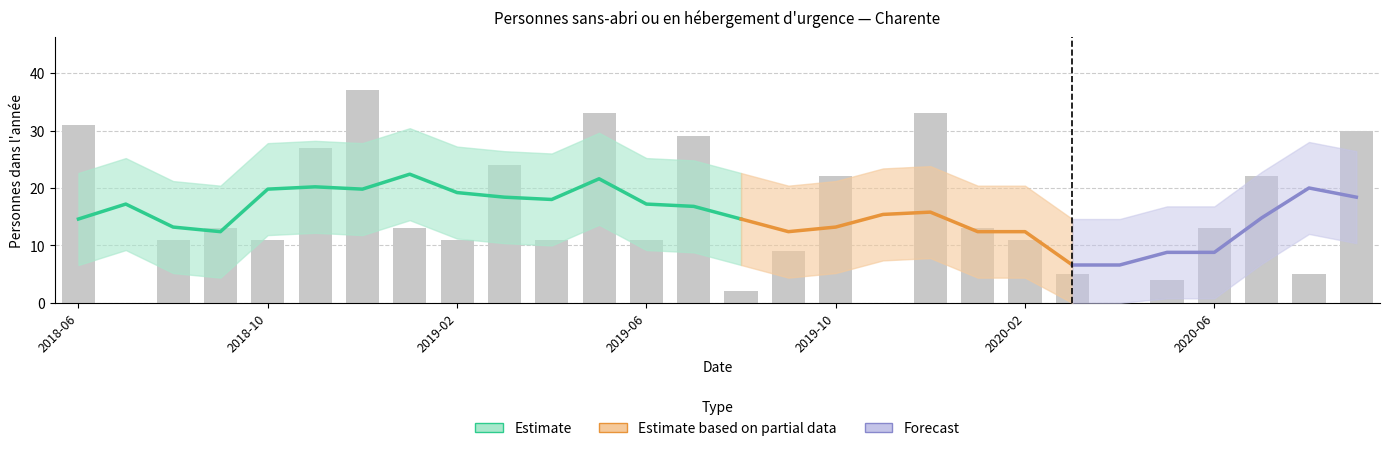

At which category does the chart reach its minimum across all series?

2018-07-31